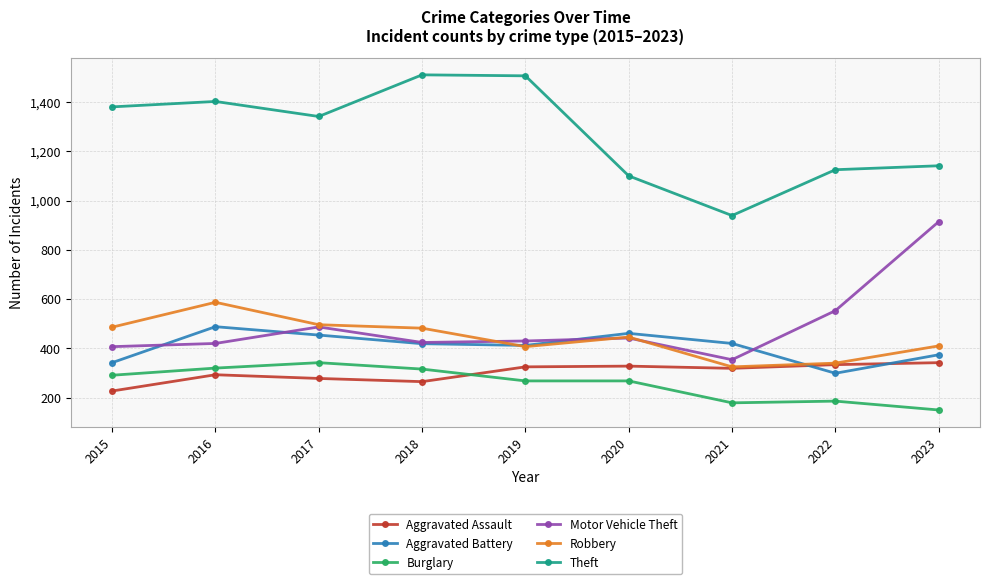

Is this an area chart (filled region under the line)?

No